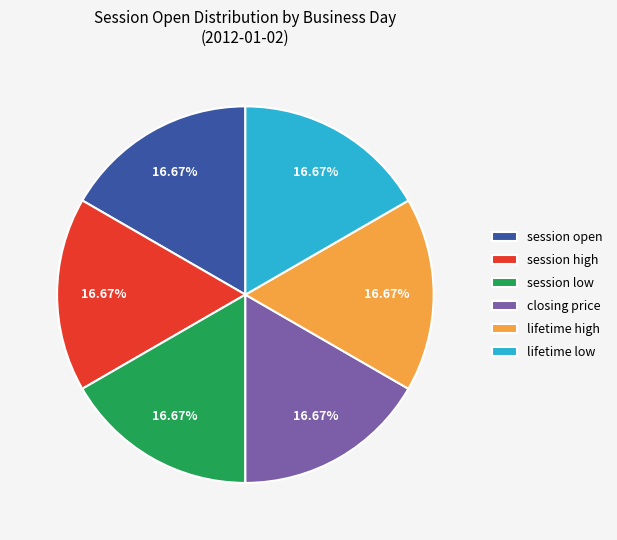

Approximately how many times larger is the value at closing price compared to lifetime high?

1.0